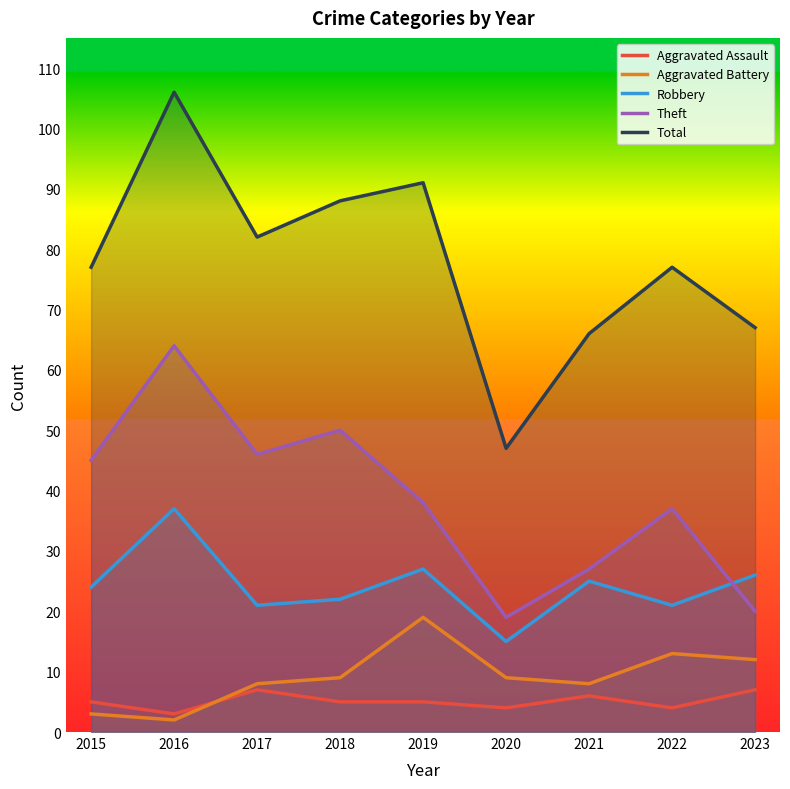

Between 2021 and 2018, which is larger?

2021